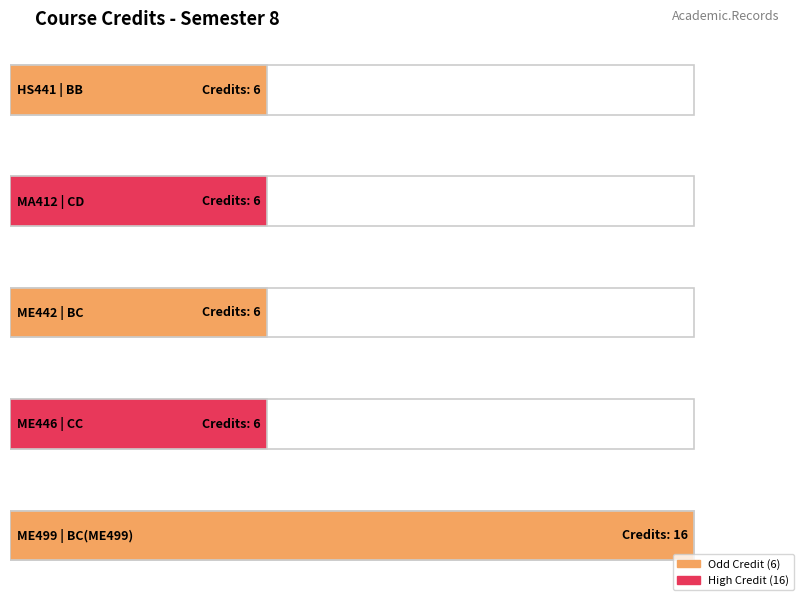

What is the label of the 2nd bar from the left?

CD